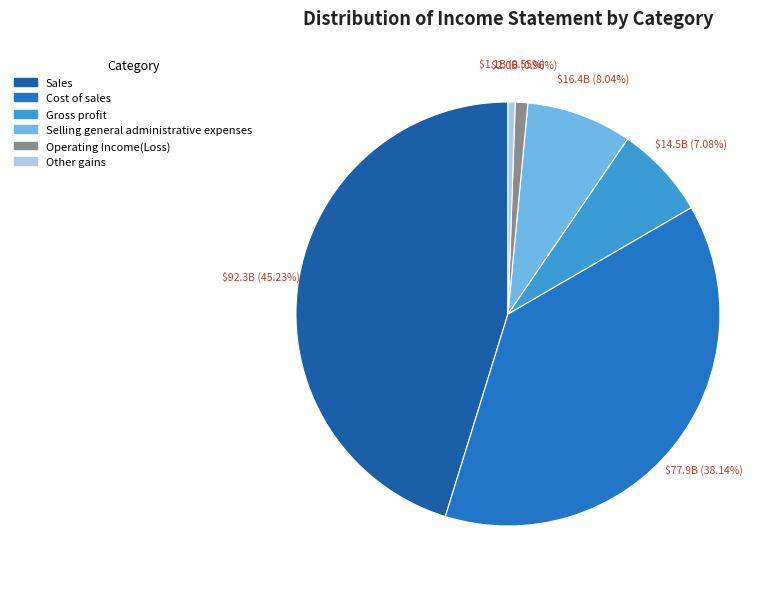

True or false: Selling general administrative expenses accounts for 8% of the total.

True